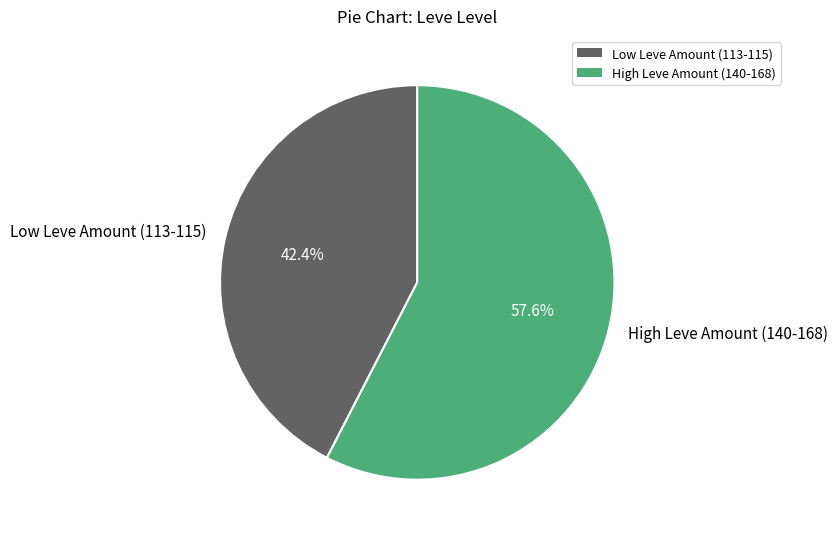

Count the number of slices in the pie.

2